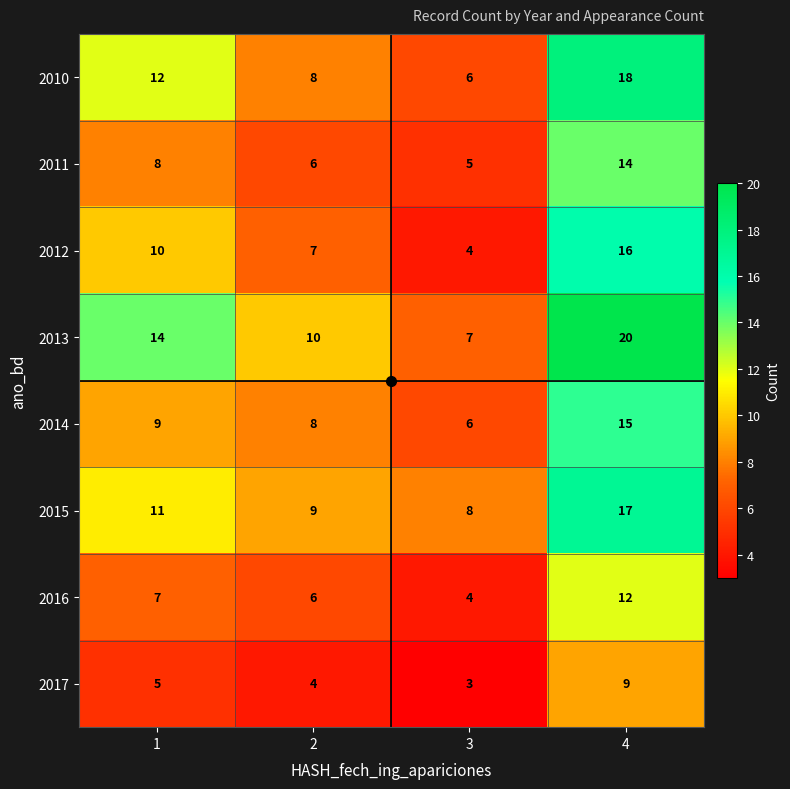

The 2016 series shows 9 at 1. True or false?

False